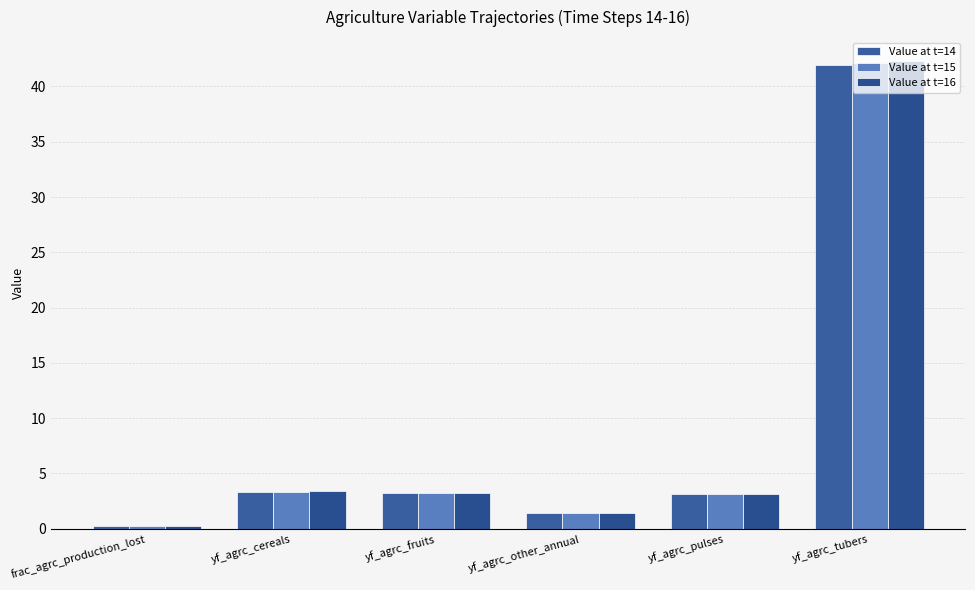

What is the total value across all series at yf_agrc_other_annual?

4.2